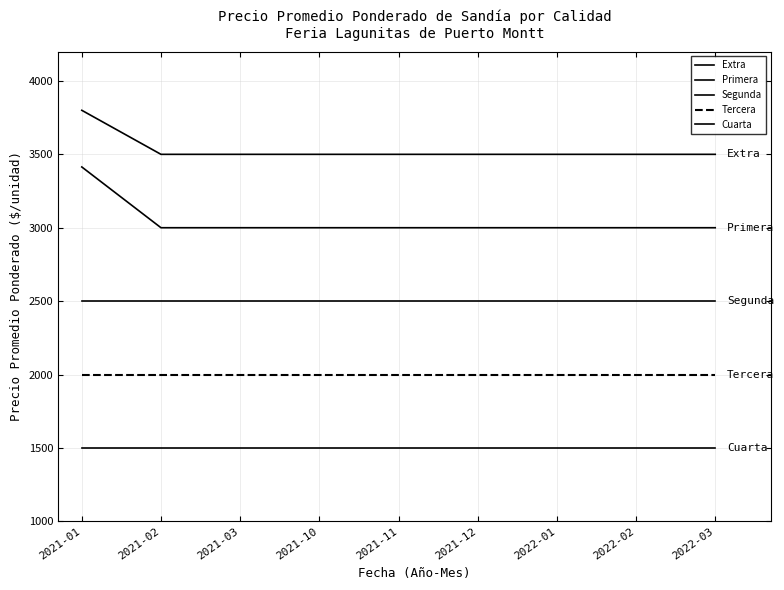

The value of Primera at 2021-01 is 1493. True or false?

False